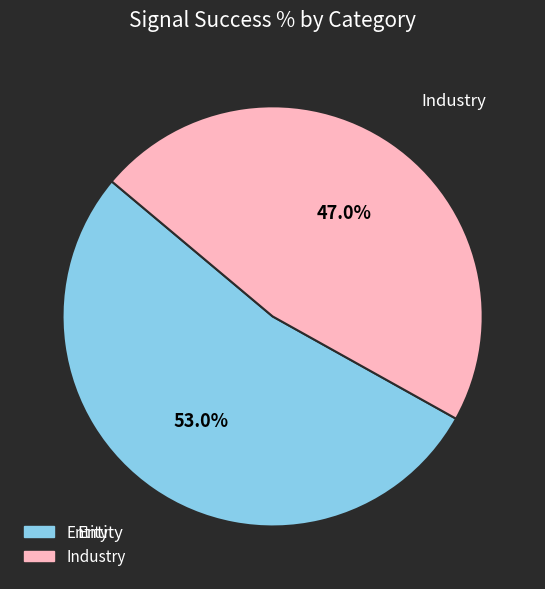

Is there any slice that represents more than half of the pie?

Yes